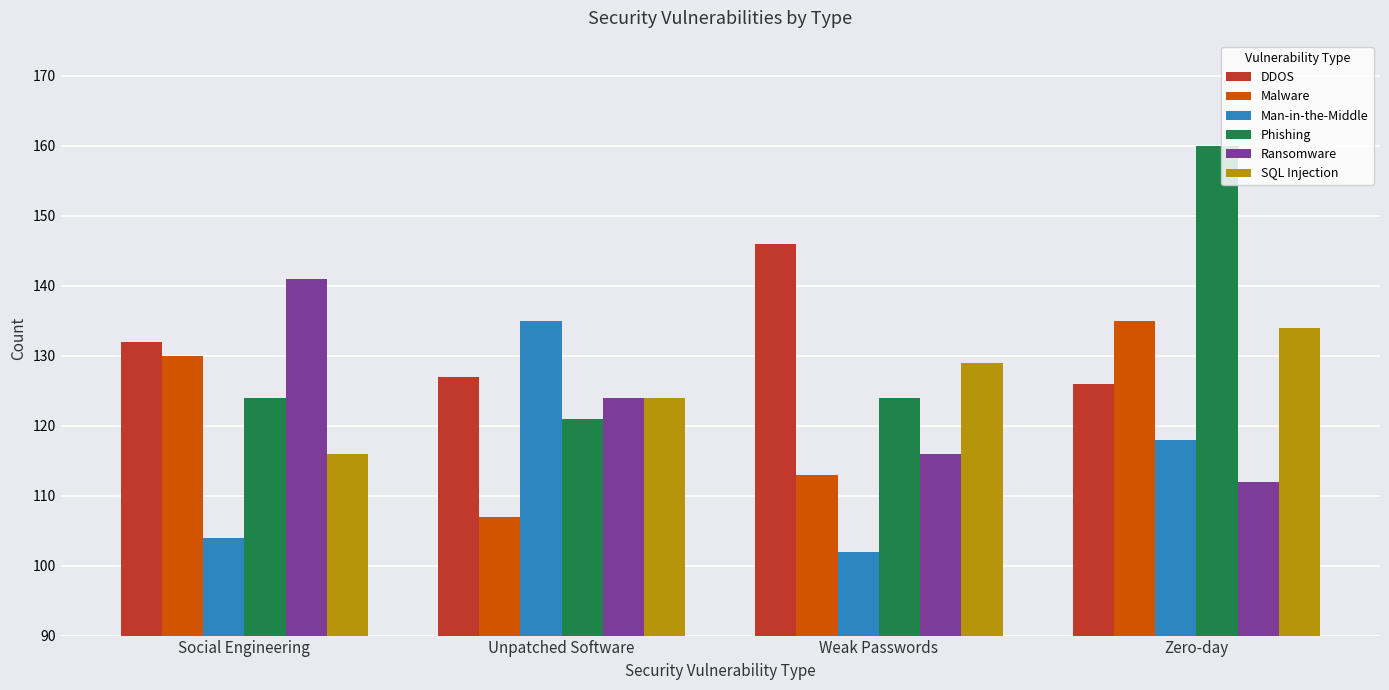

Count the Ransomware values in the range 116 to 141.

3